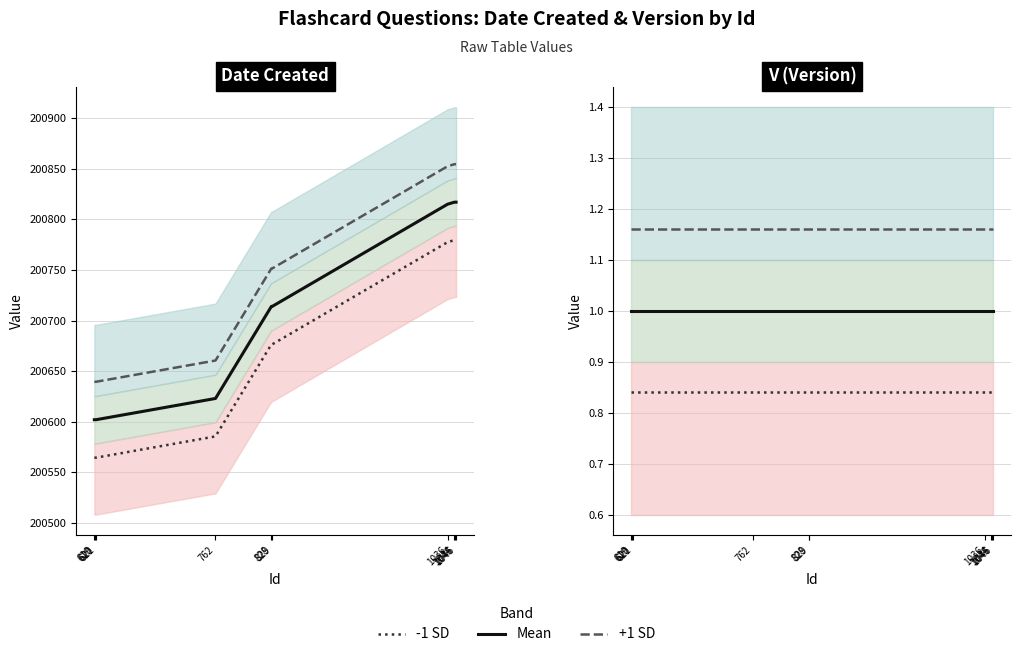

What is the value of the -1 SD point at the 4th from the left?

0.8